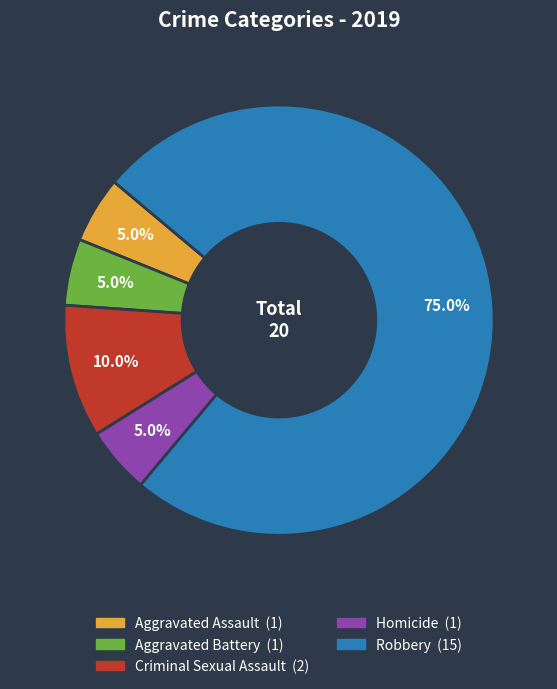

To the nearest percent, what is the combined percentage of Aggravated Battery and Homicide?

10%